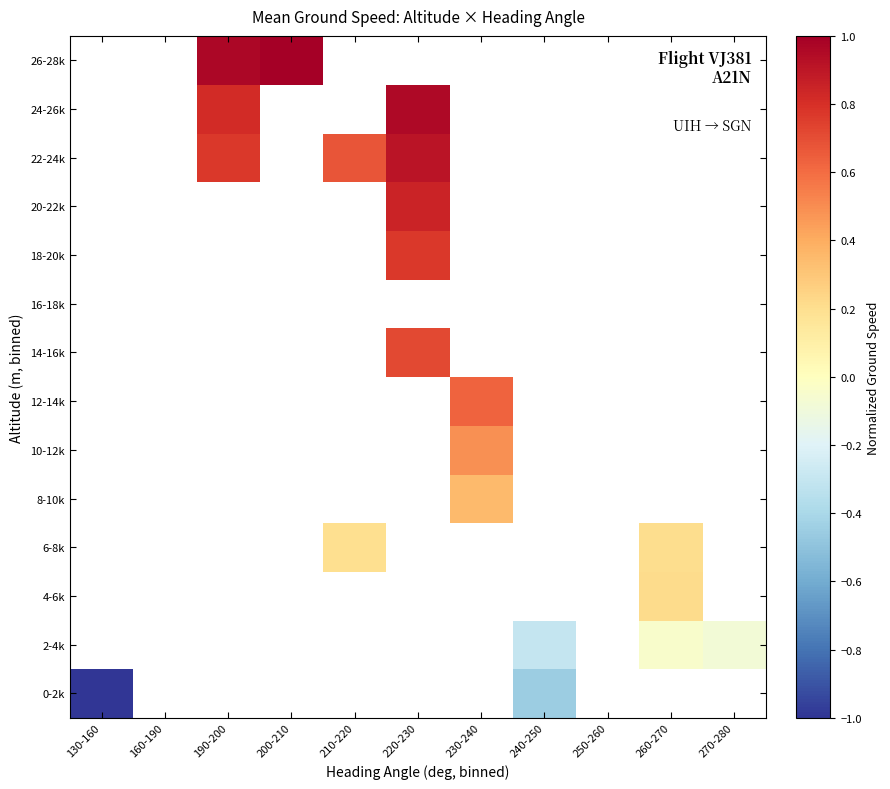

How many distinct data groups are displayed?

14